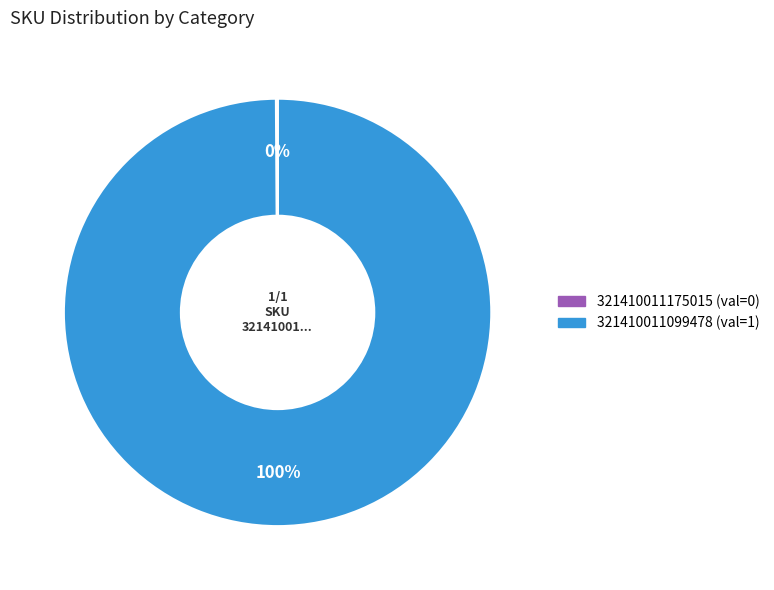

Which slice is the largest?

321410011099478